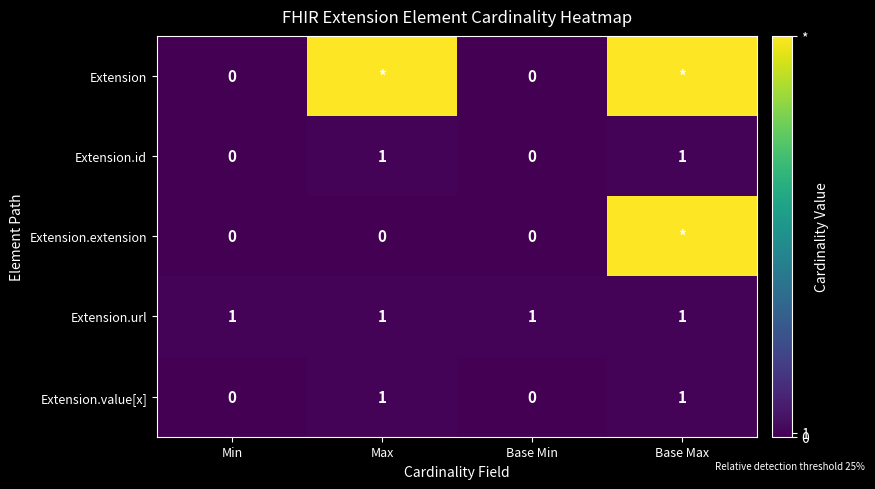

What is the sum of the Extension.url values at Base Max and Min?

2